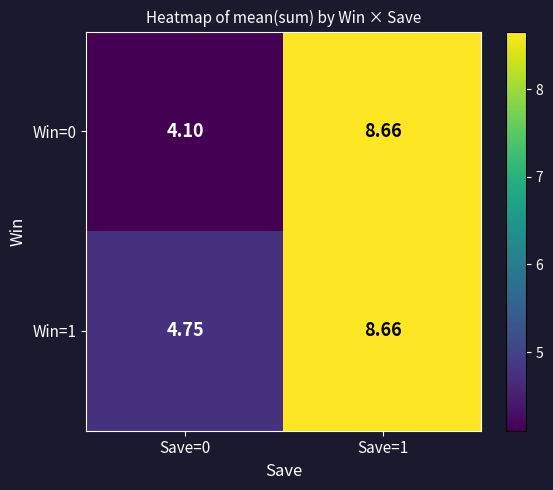

Is the value of Win=0 at Save=1 greater than the value of Win=1 at Save=0?

Yes